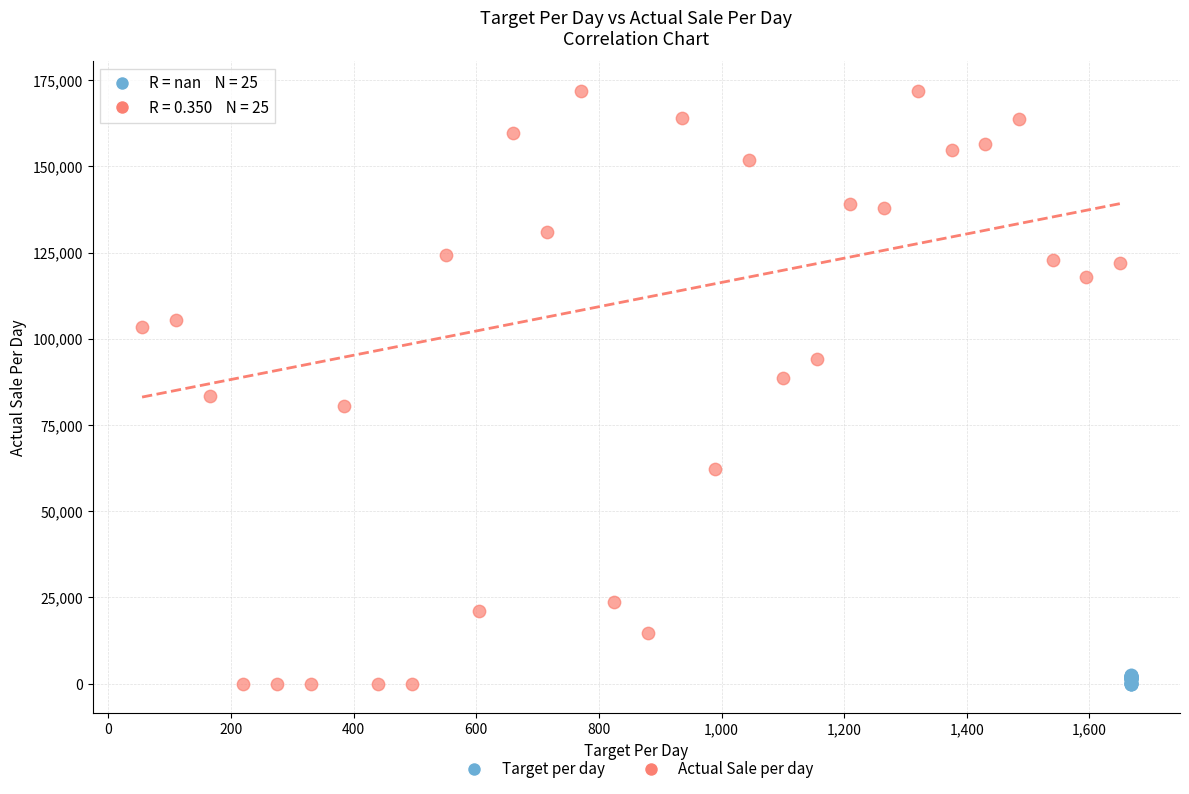

Which series has the largest Y range (max minus min)?

Actual Sale per day